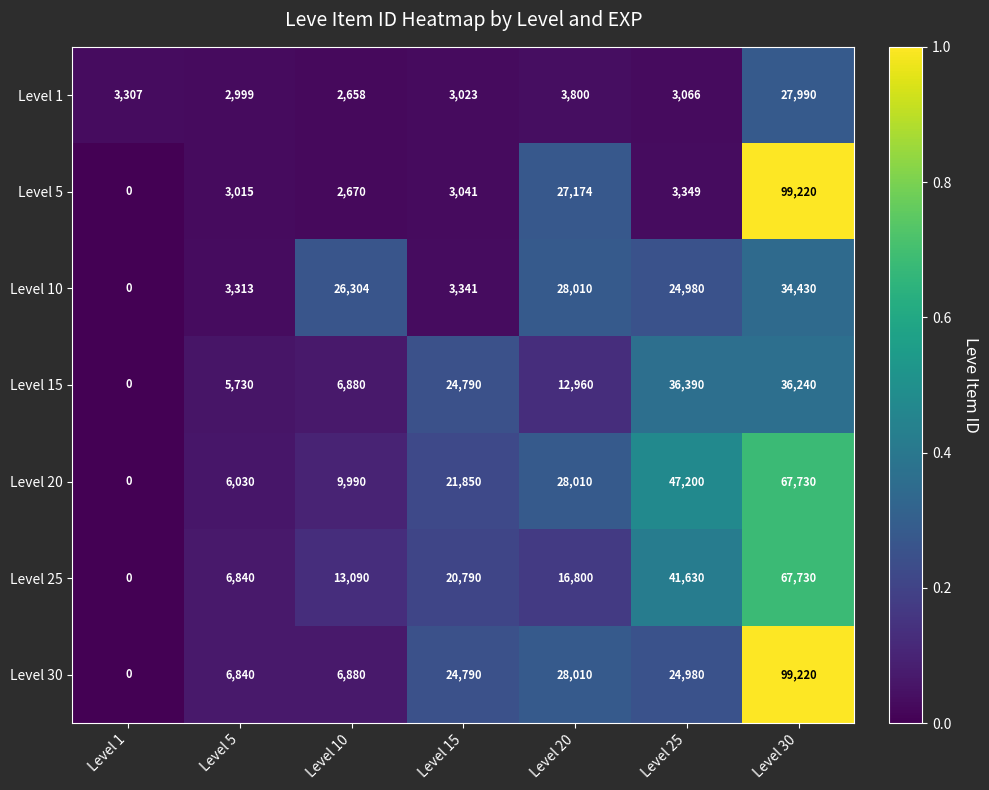

Is it true that Level 15 equals 18180 at Level 20?

False